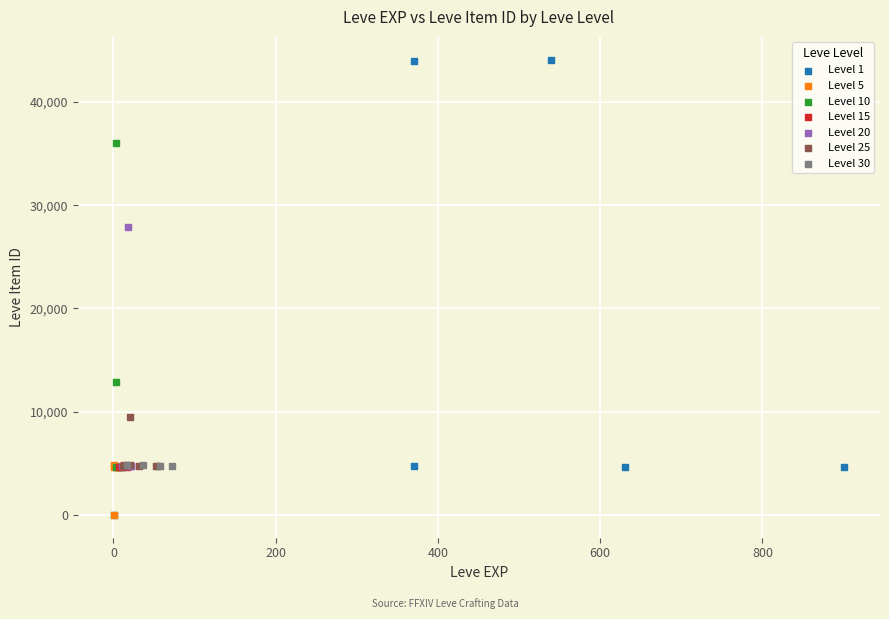

Which series contains the highest Y value?

Level 1